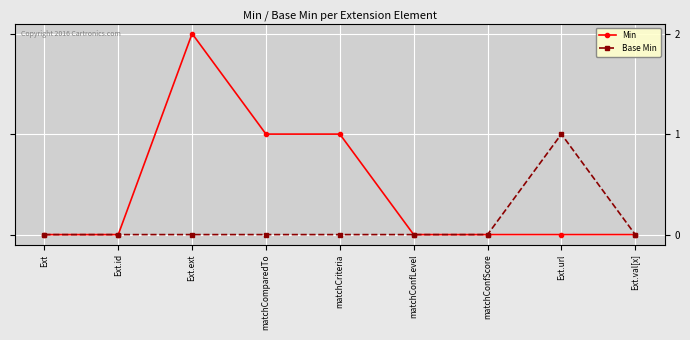

Which series has the largest total across all categories?

Min